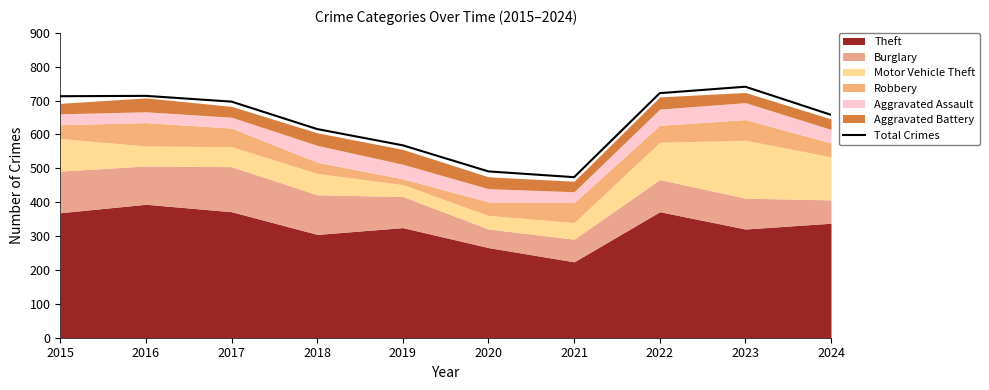

How many points are higher than both their immediate neighbors (excluding endpoints)?

2